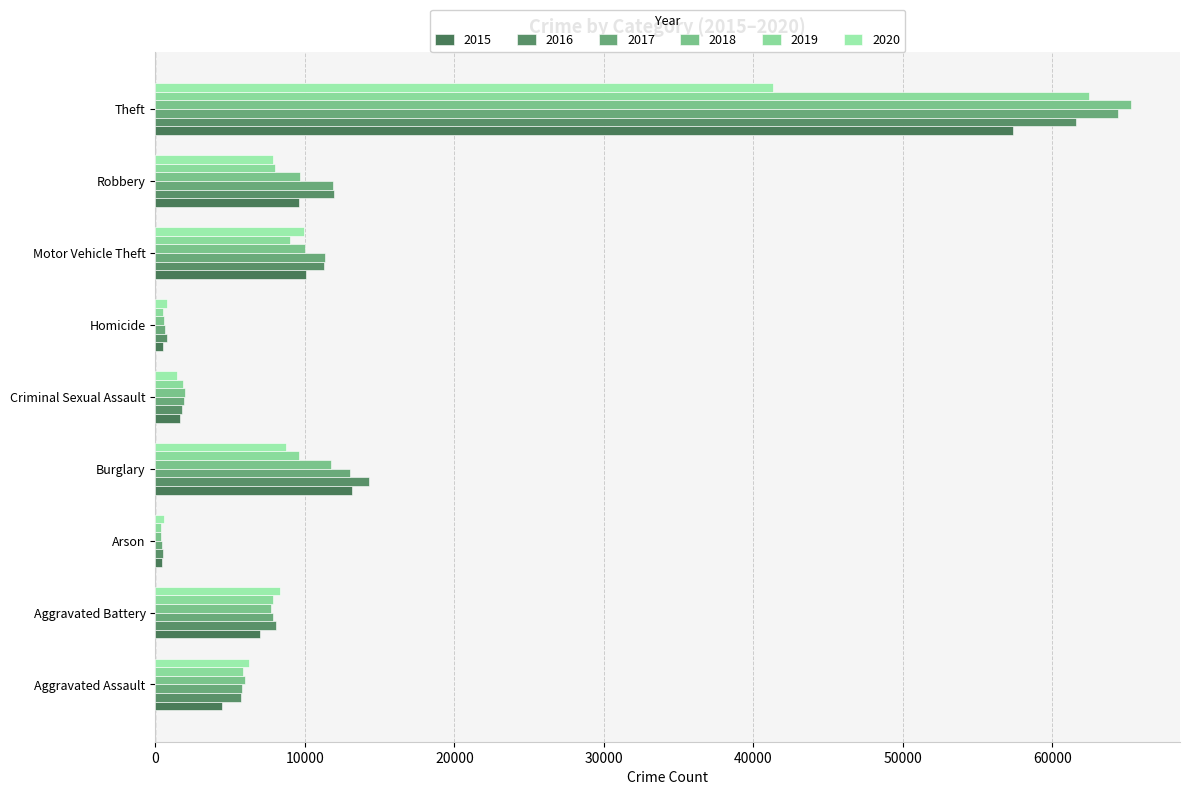

What is the sum of the 2015 values at Aggravated Assault and Theft?

61827